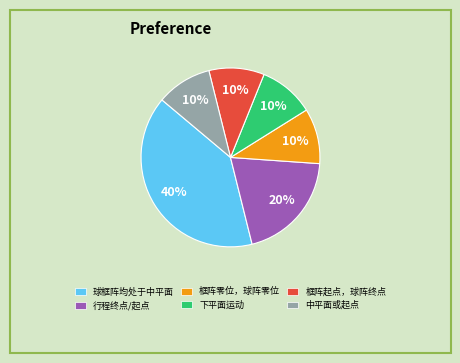

Which slice is the largest?

球框阵均处于中平面